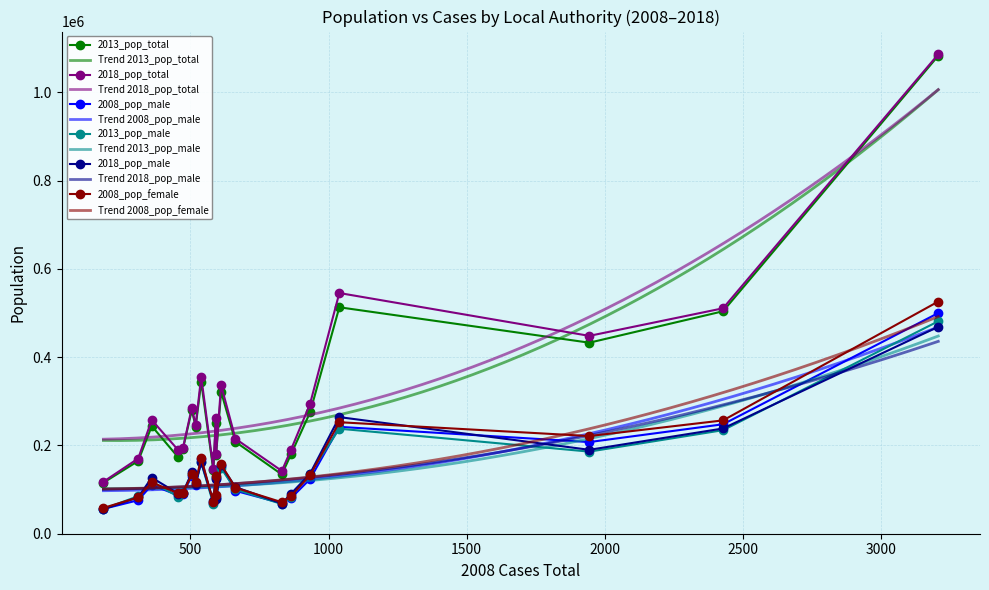

True or false: 2013_pop_male and 2013_pop_total intersect in this chart.

False